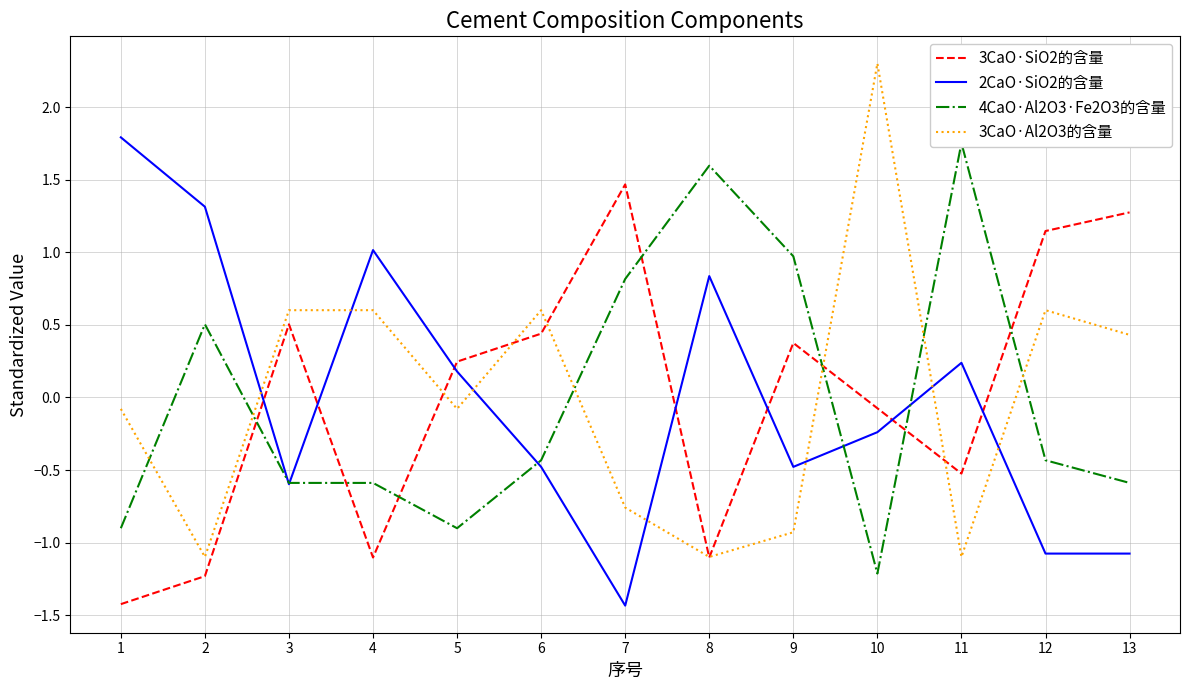

At which category does the chart reach its minimum across all series?

7